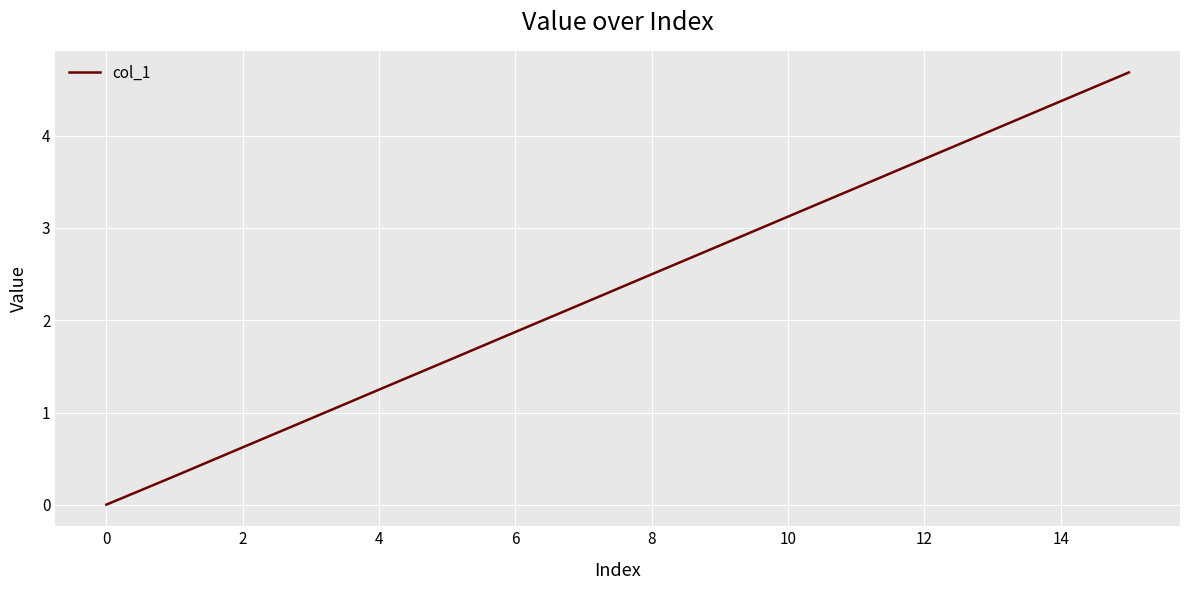

What is the greatest value displayed?

4.7